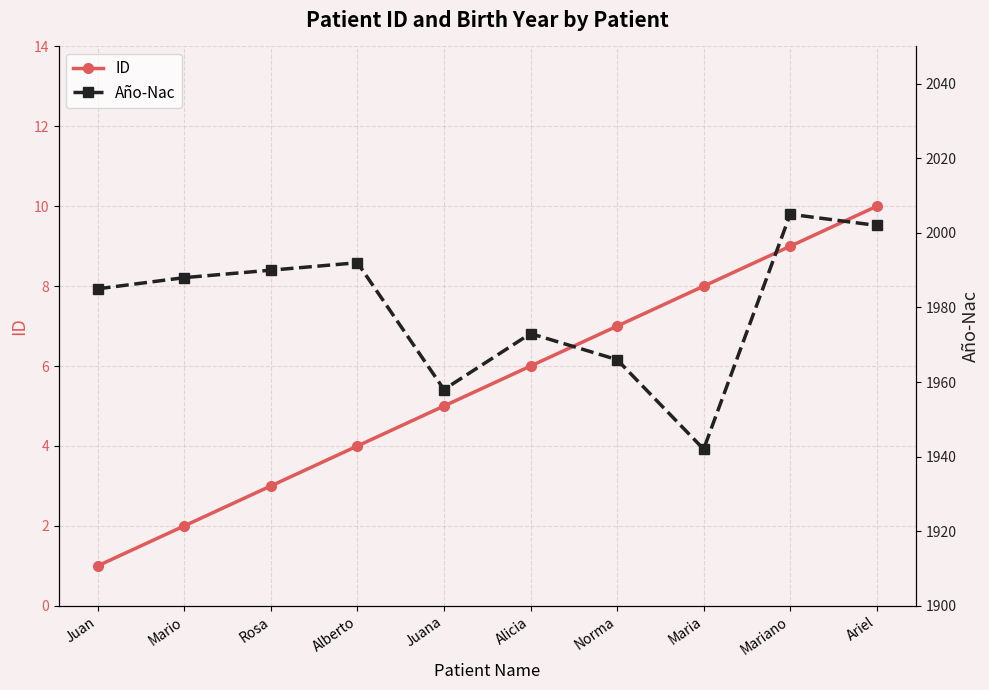

What is the difference between the maximum and second lowest values in the Año-Nac series?

47